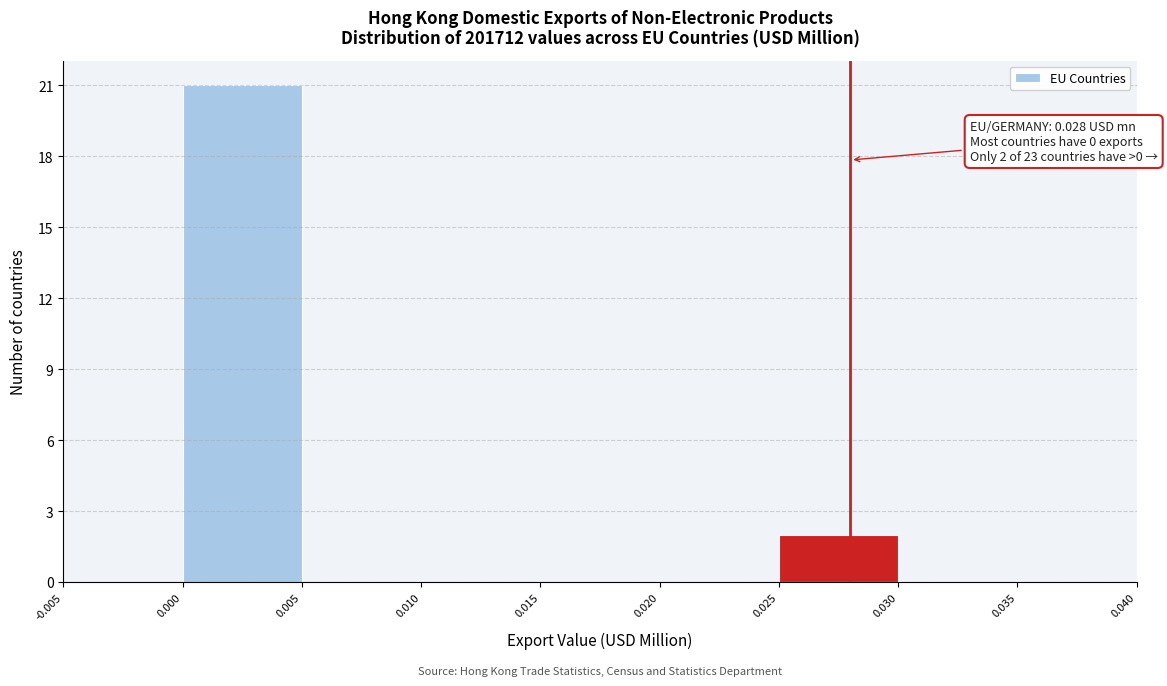

Over which range of the x-axis is the bar tallest?

0.000 to 0.005